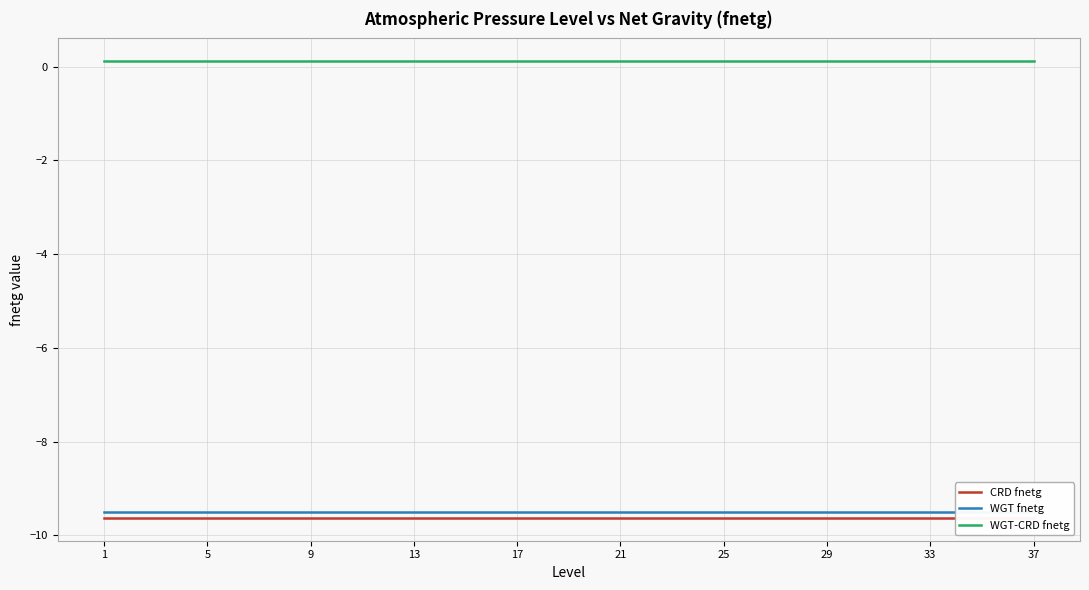

True or false: WGT fnetg and WGT-CRD fnetg cross at least once.

False